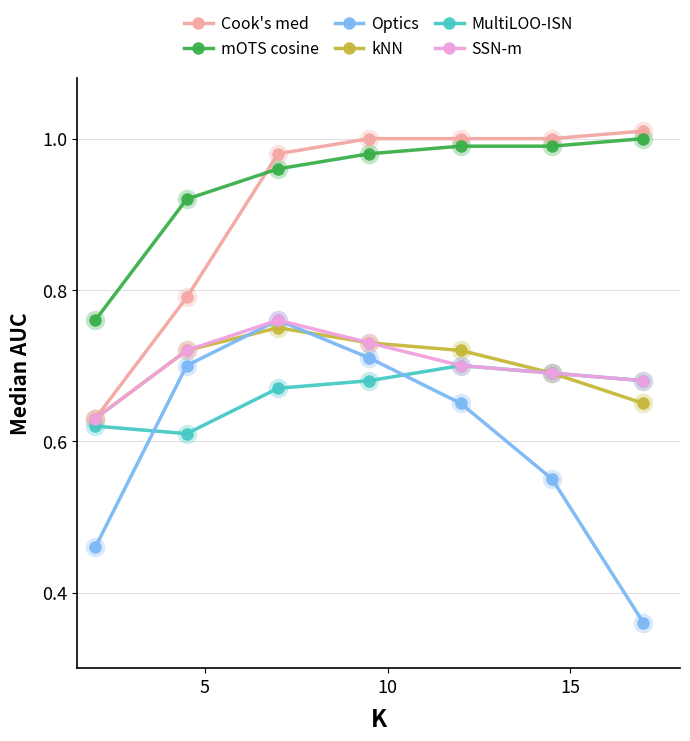

Which series has the widest spread of values?

Optics